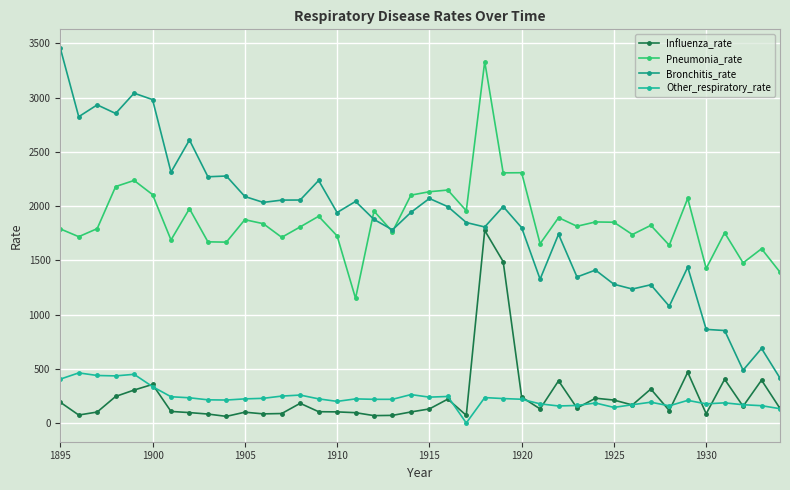

Which series has the widest spread of values?

Bronchitis_rate